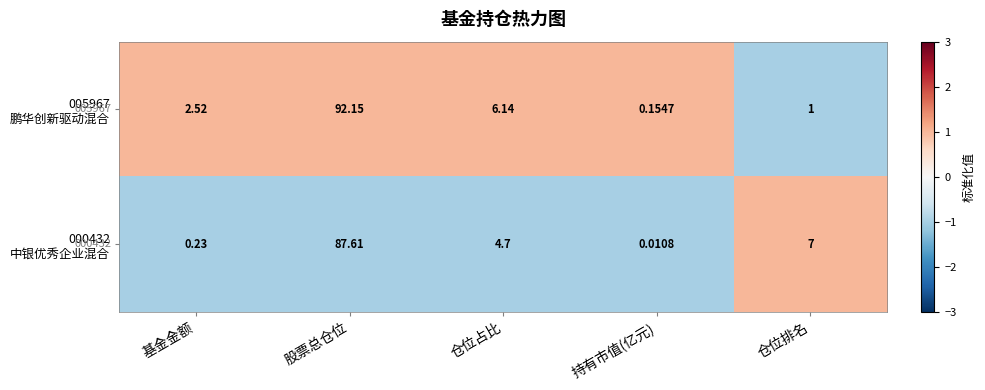

At which category is the sum across all series the highest?

股票总仓位